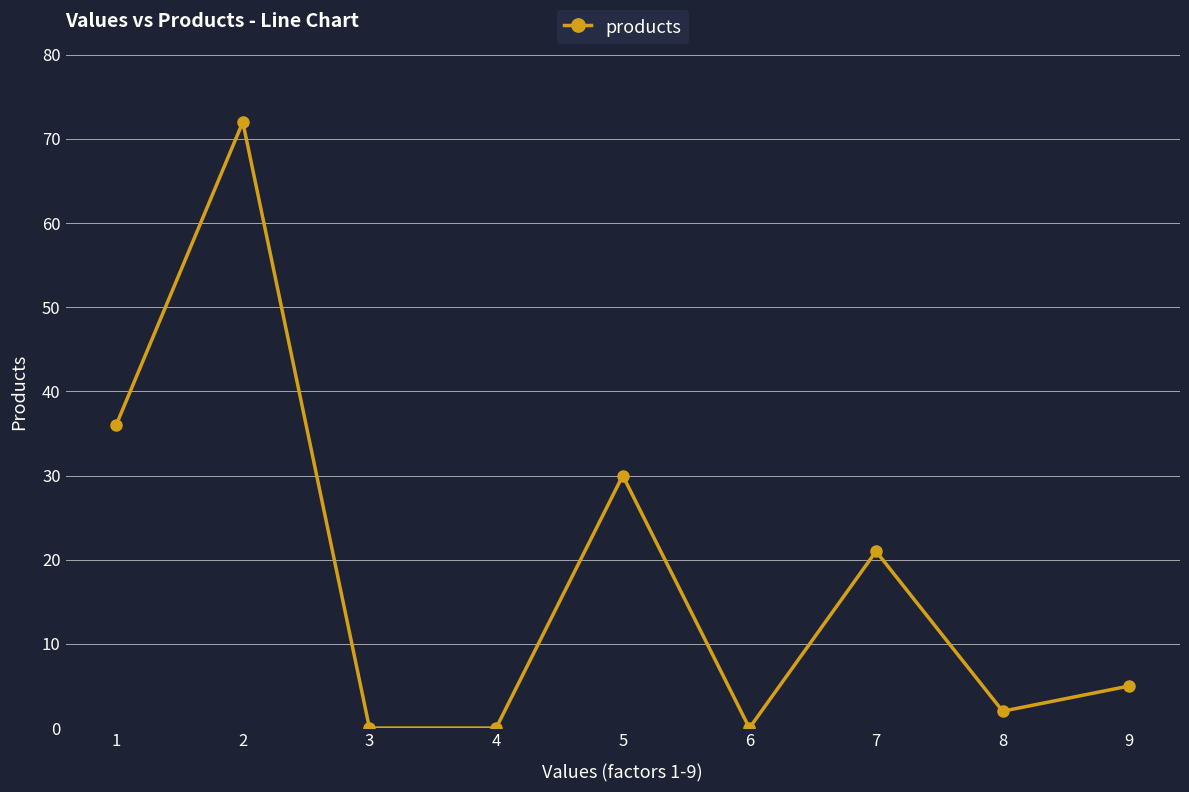

At which category does the data reach its first local peak?

2